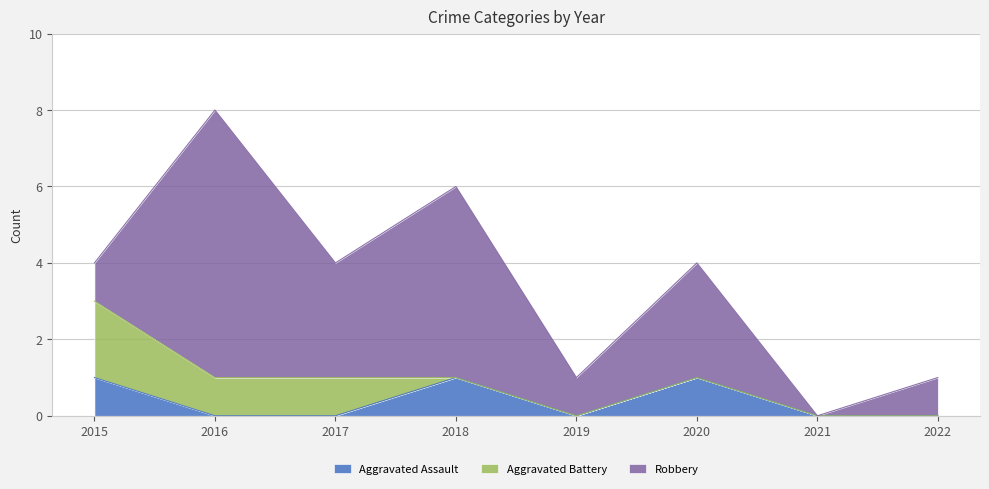

Reading left to right, what are all the values shown in this chart?

Aggravated Assault: 1	0	0	1	0	1	0	0
Aggravated Battery: 2	1	1	0	0	0	0	0
Robbery: 1	7	3	5	1	3	0	1